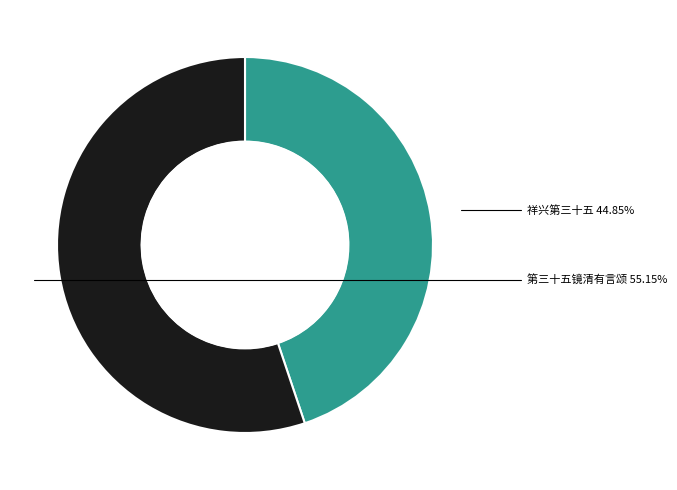

To the nearest percent, what is the difference between the largest and smallest slice percentages?

10%